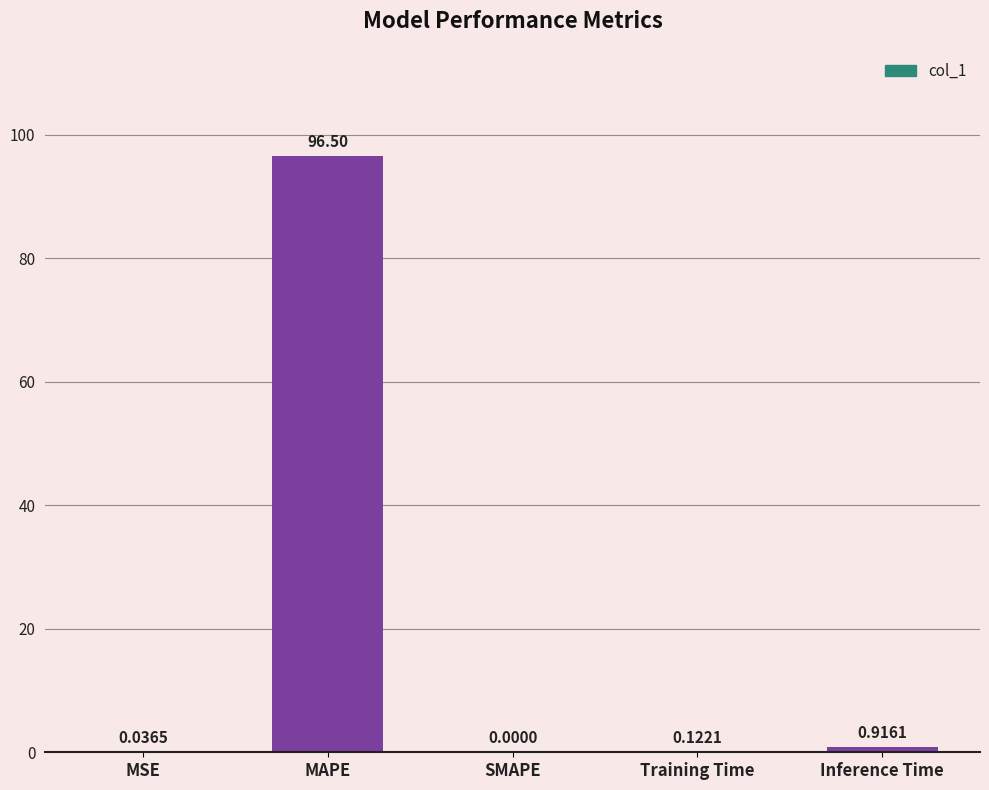

Between MAPE and SMAPE, which is larger?

MAPE